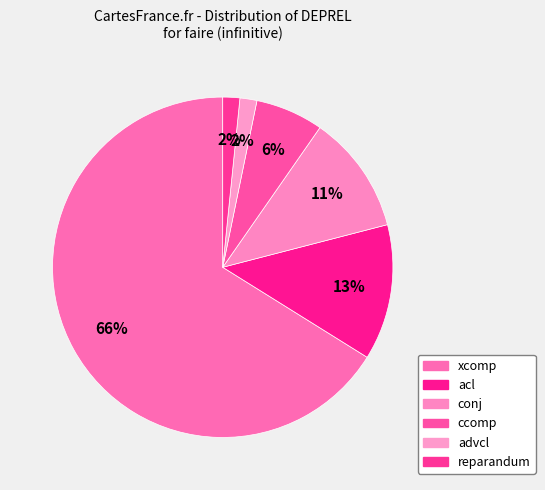

How many slices are in this pie chart?

6